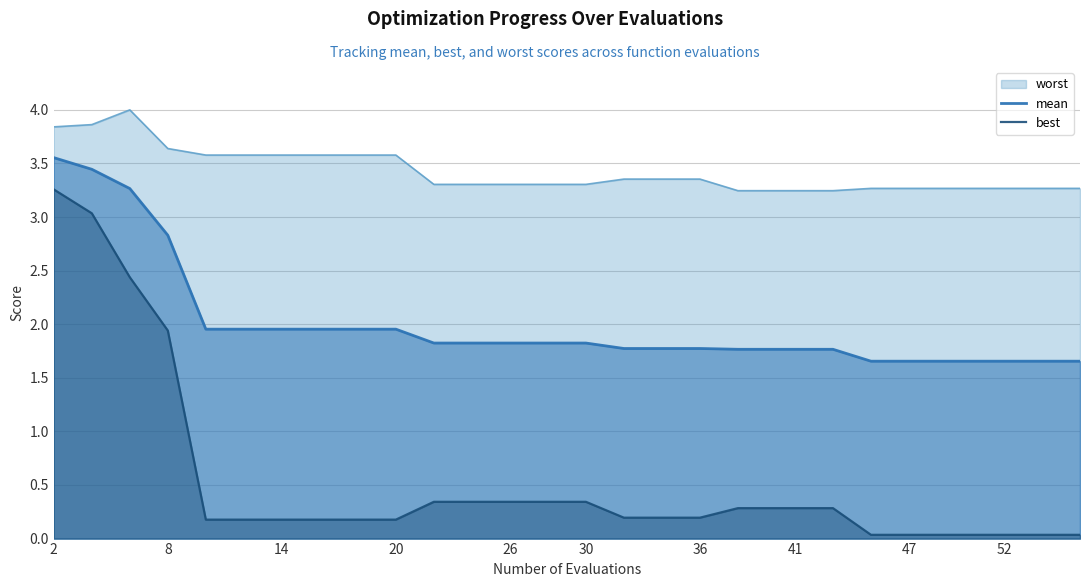

What is the greatest value displayed?

4.0